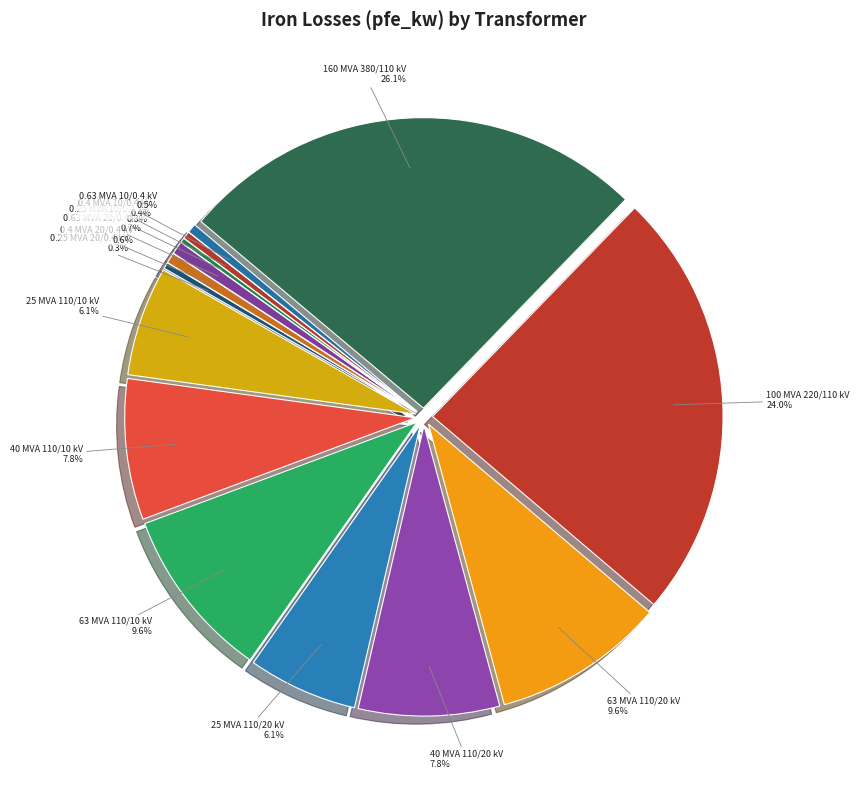

Does 0.63 MVA 10/0.4 kV account for over 50% of the chart?

No